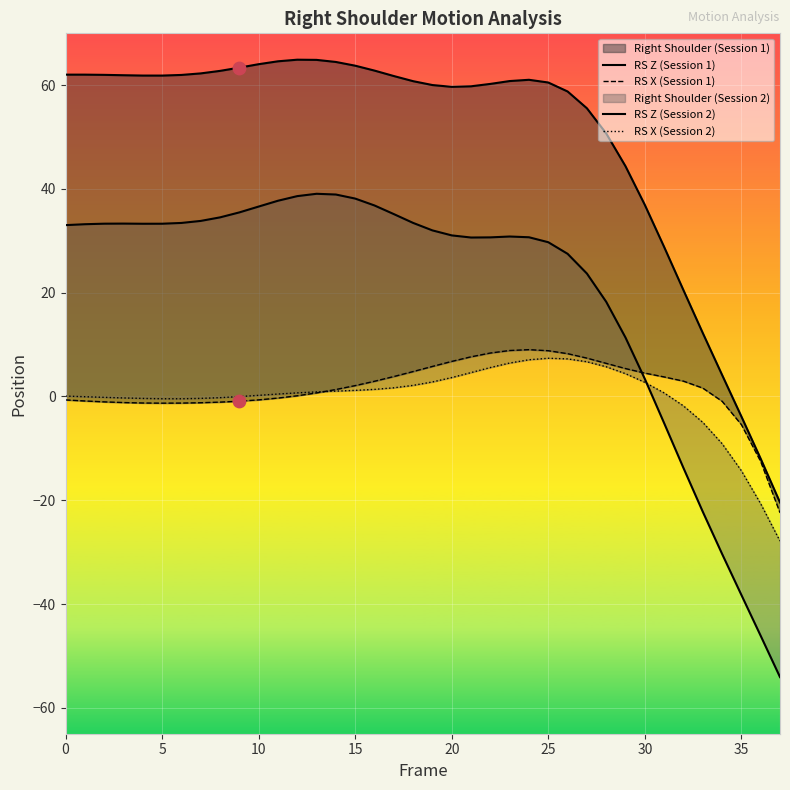

Which series reaches the minimum Y coordinate?

RS Z (Session 2)